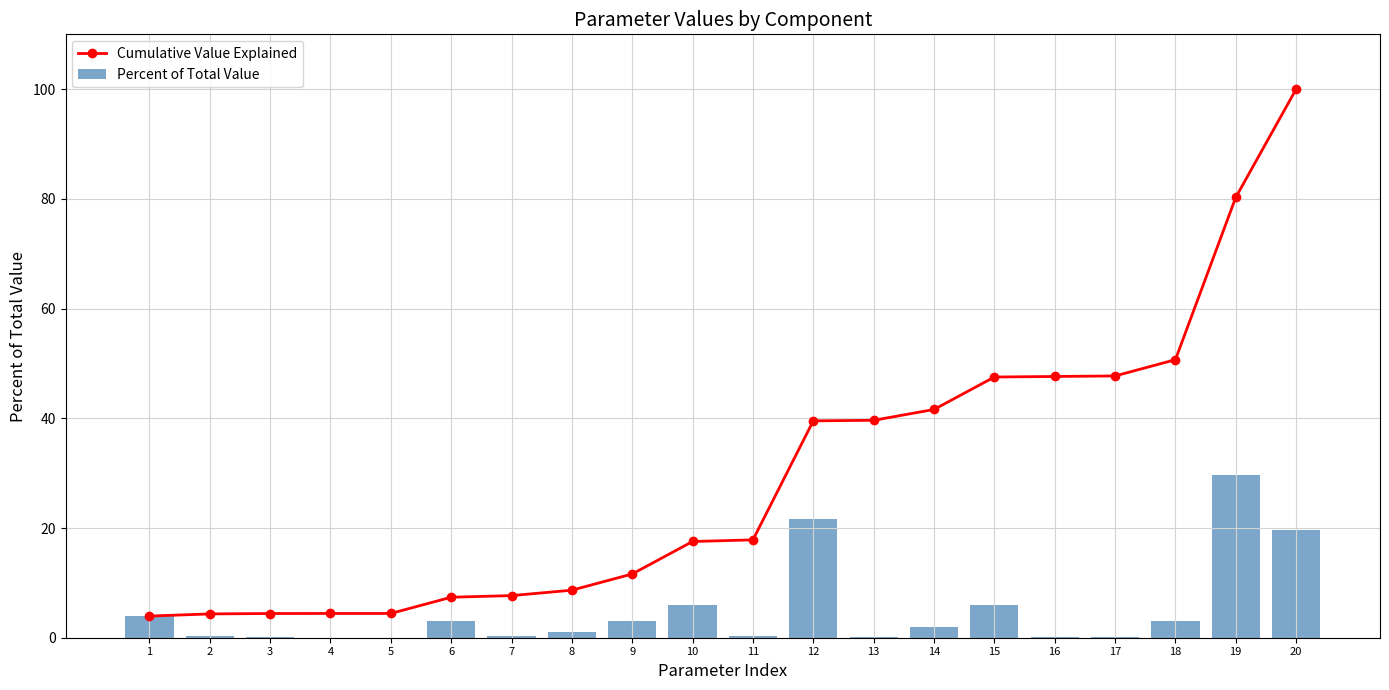

What is the difference between the Percent of Total Value values at 7 and 15?

5.6